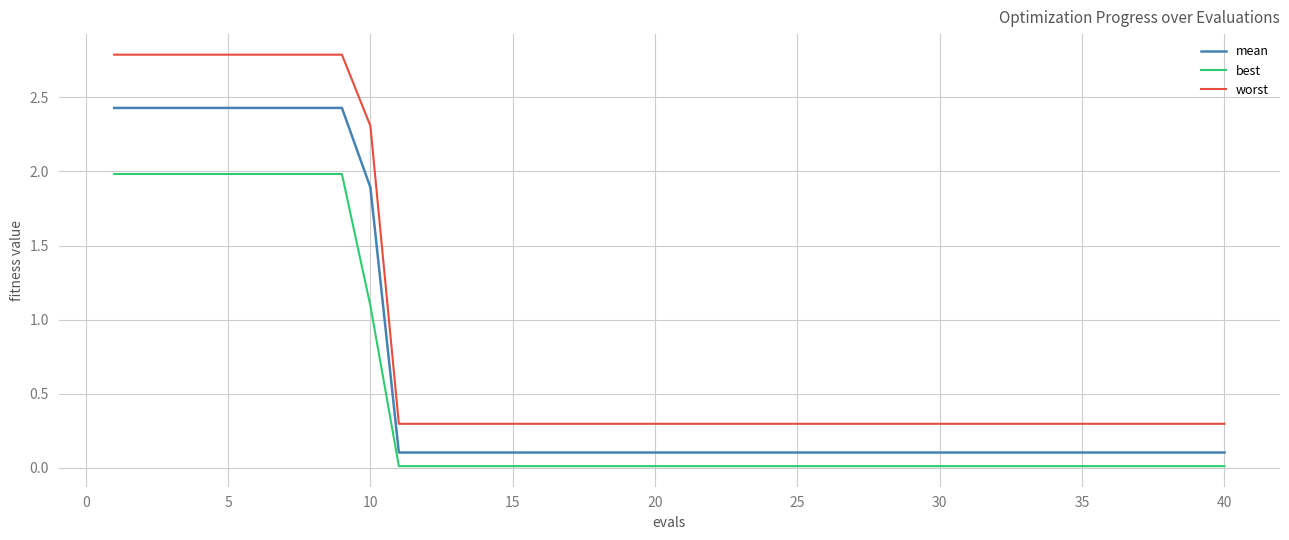

Which series has the largest total across all categories?

worst